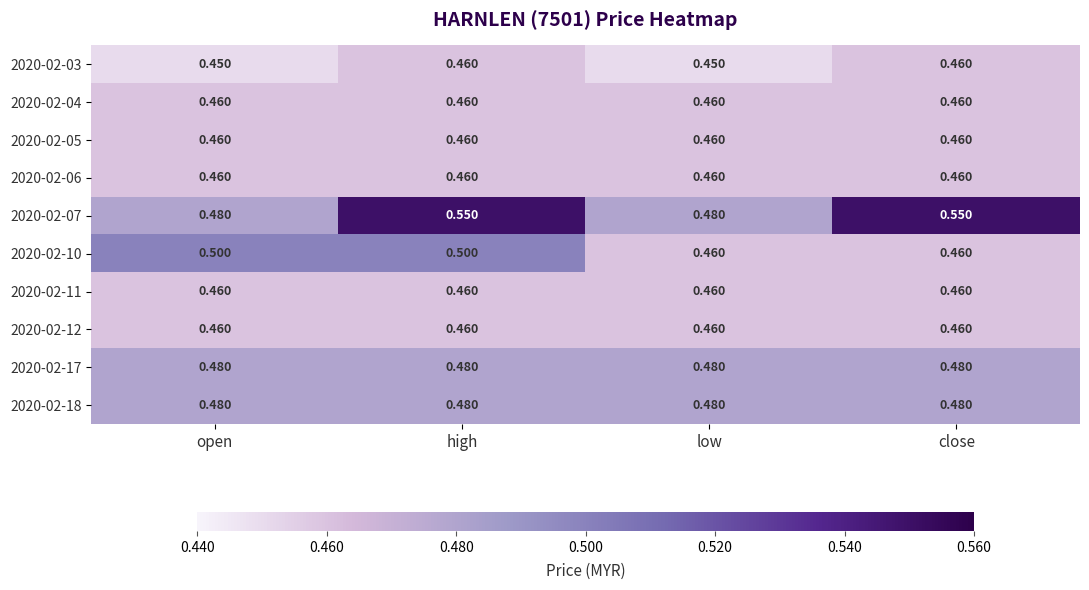

Is the value of 2020-02-05 at open greater than the value of 2020-02-18 at open?

No